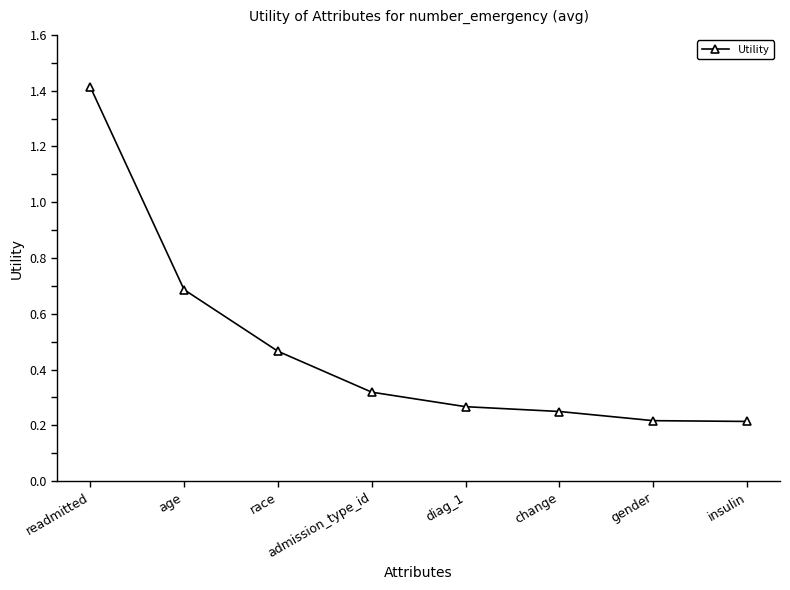

How many values are between 0 and 1?

7